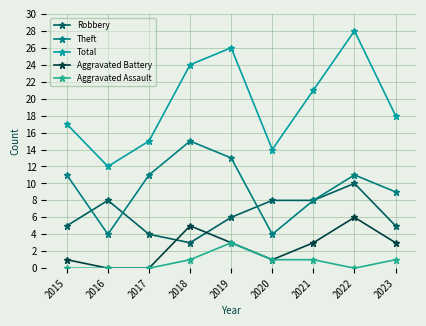

Rank the series at 2017 from lowest to highest value.

Aggravated Battery, Aggravated Assault, Robbery, Theft, Total